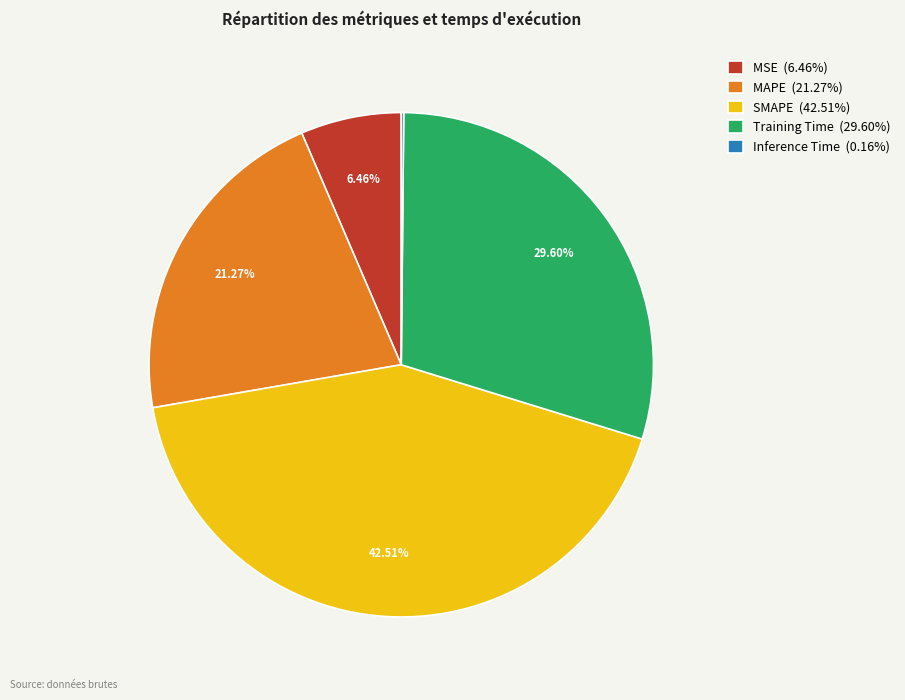

Do MAPE (21.27%) and MSE (6.46%) together represent more than half of the pie?

No